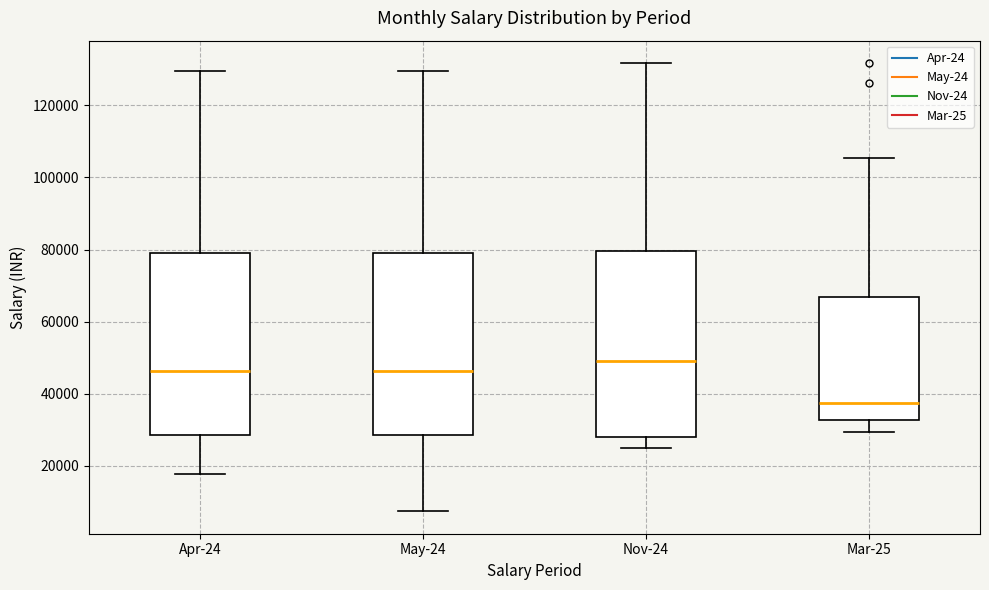

Reading left to right, read every box against the y-axis: the position of its median line, the range the box covers, and the ends of its whiskers. The values are not printed on the chart, so give them approximately, as read against the axis.

Apr-24: median 46000, box 28000 to 78000, whiskers 18000 to 130000
May-24: median 46000, box 28000 to 78000, whiskers 8000 to 130000
Nov-24: median 50000, box 28000 to 80000, whiskers 24000 to 132000
Mar-25: median 38000, box 32000 to 66000, whiskers 30000 to 106000